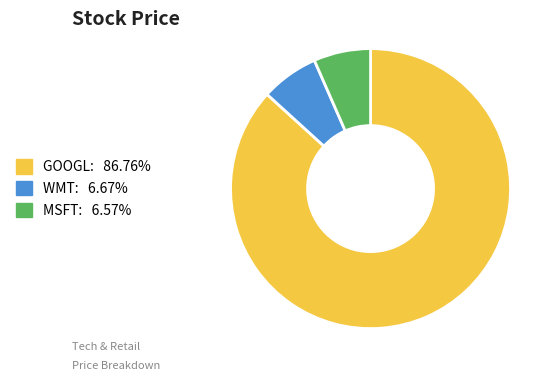

The MSFT slice represents 7% of the pie. True or false?

True